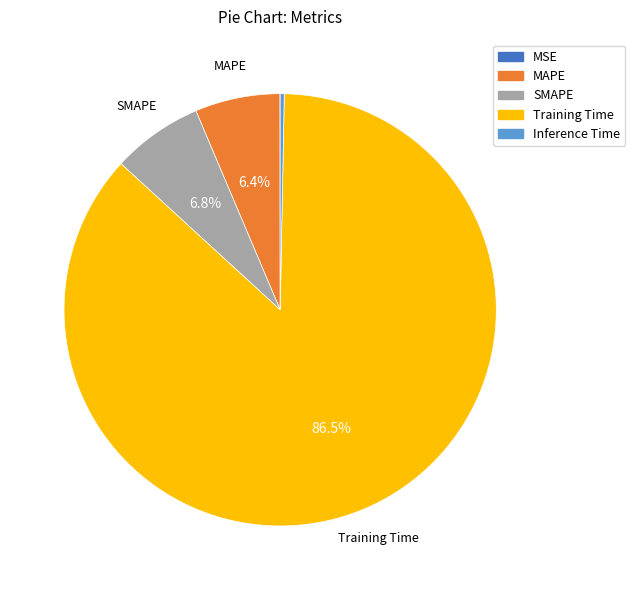

Is it true that SMAPE is 7% of the pie?

True